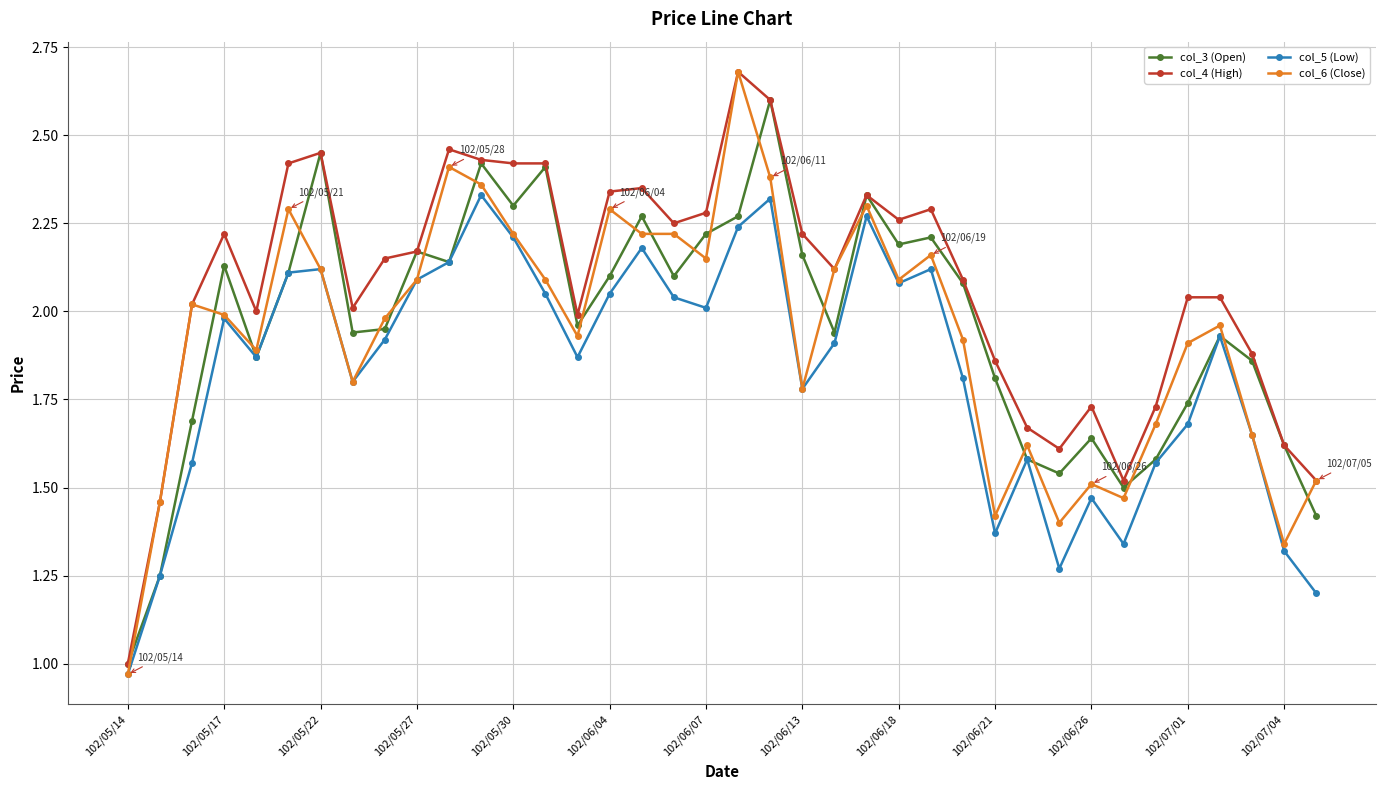

Which series has the largest total across all categories?

col_4 (High)